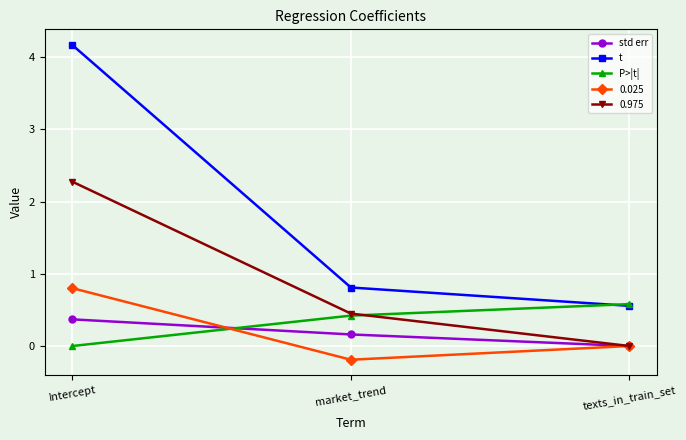

What is the difference between the maximum and minimum values in the t series?

3.6